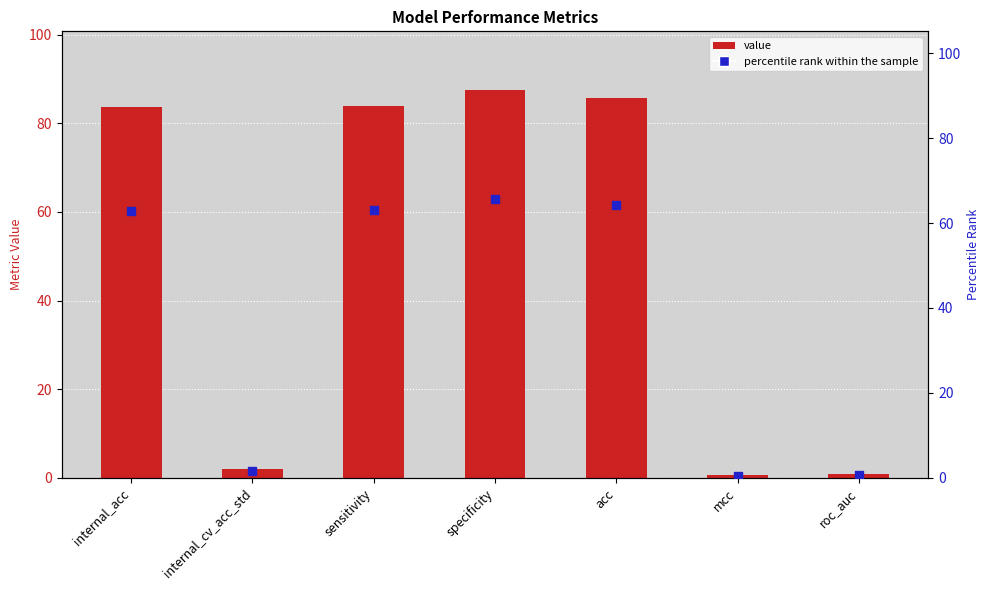

What are all the series names shown in the legend?

value, percentile rank within the sample